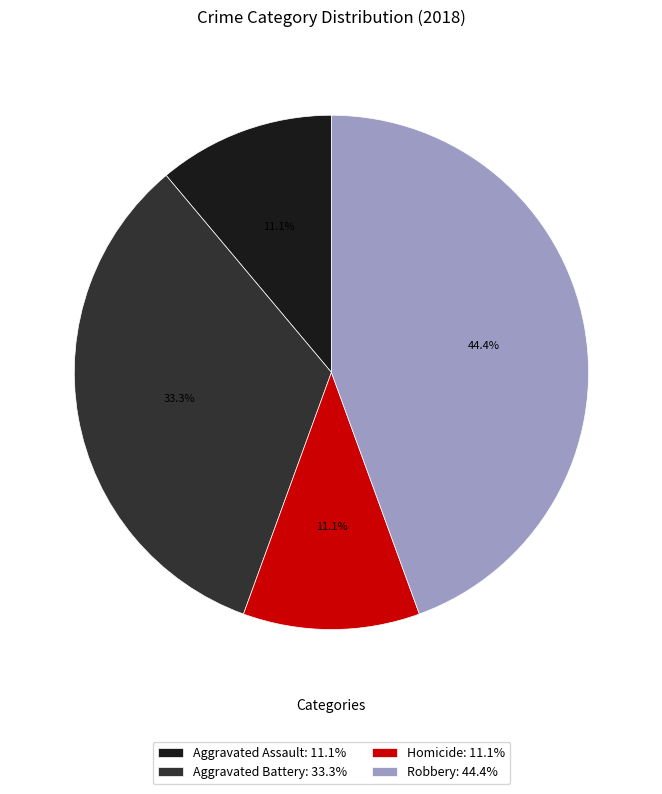

To the nearest percent, what percentage of the pie is Aggravated Assault?

11%